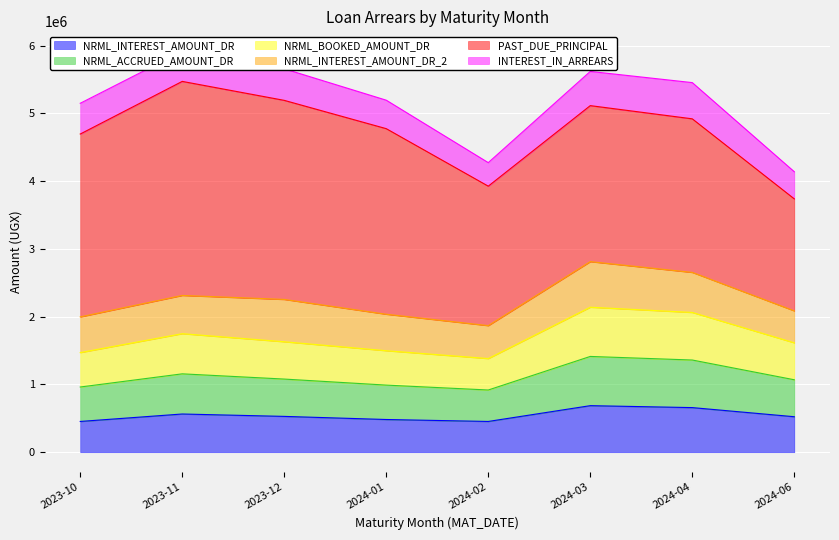

What is the lowest value of the NRML_INTEREST_AMOUNT_DR series?

453696.6